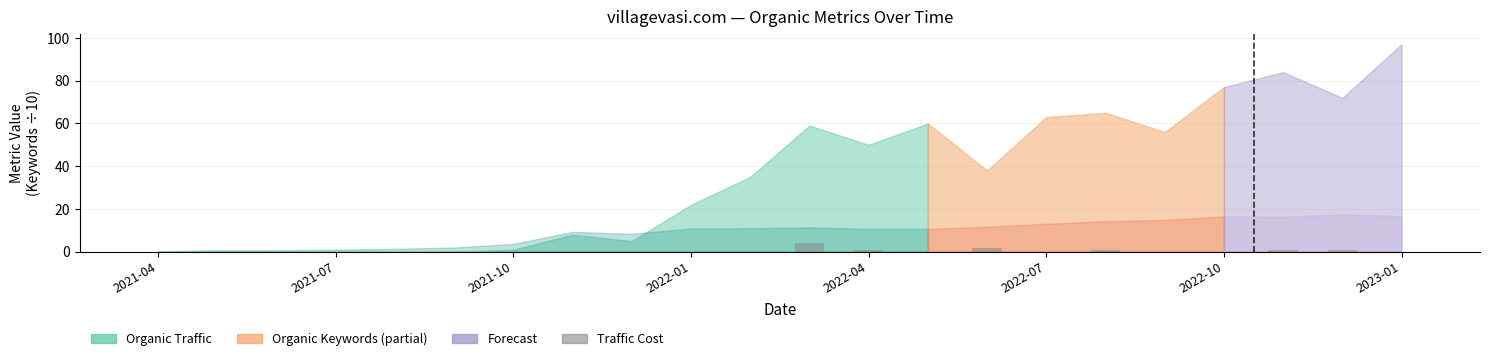

How many distinct data groups are displayed?

1